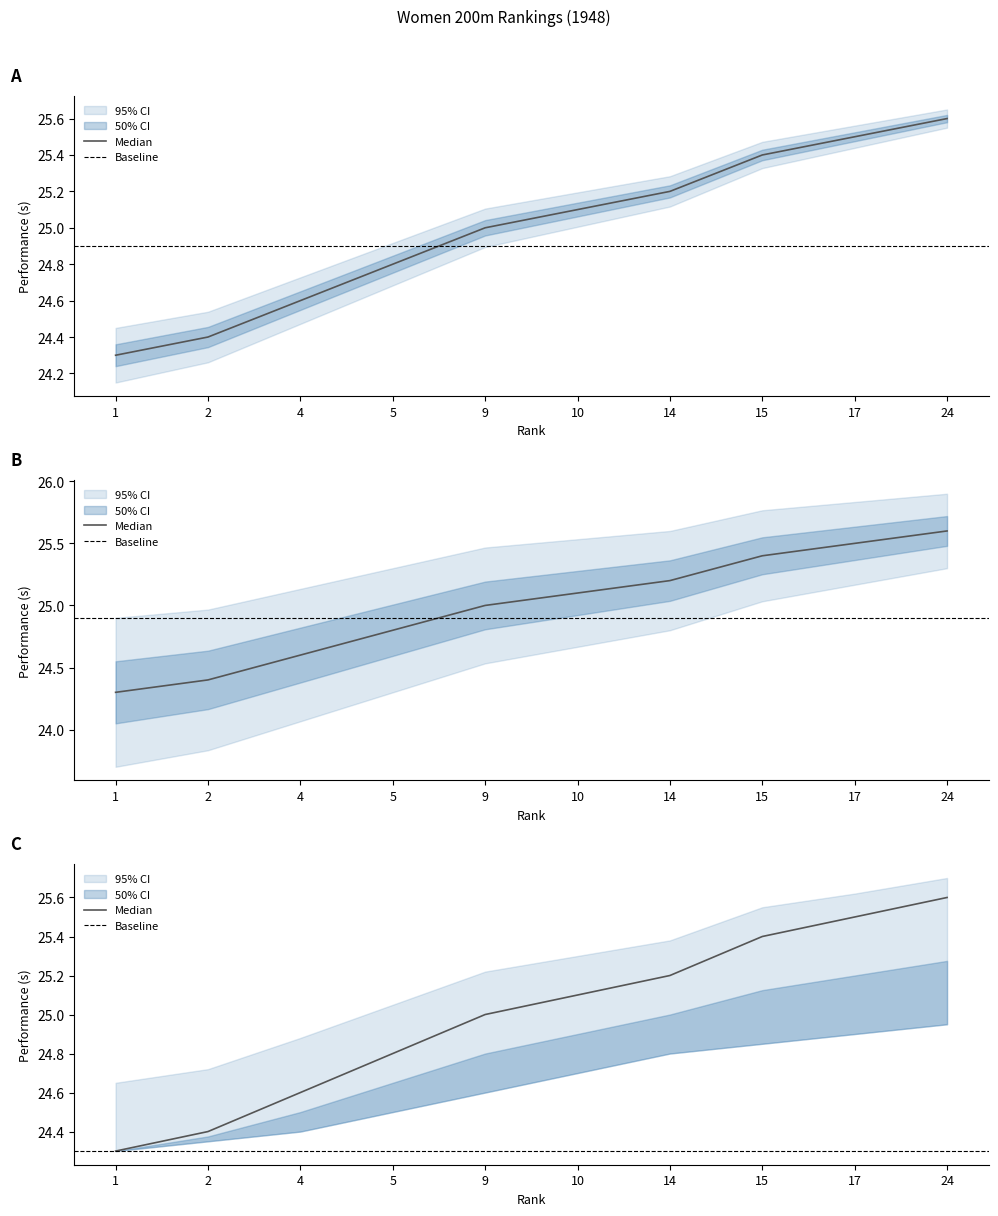

True or false: performance_upper has more than 2 interior local peaks.

False